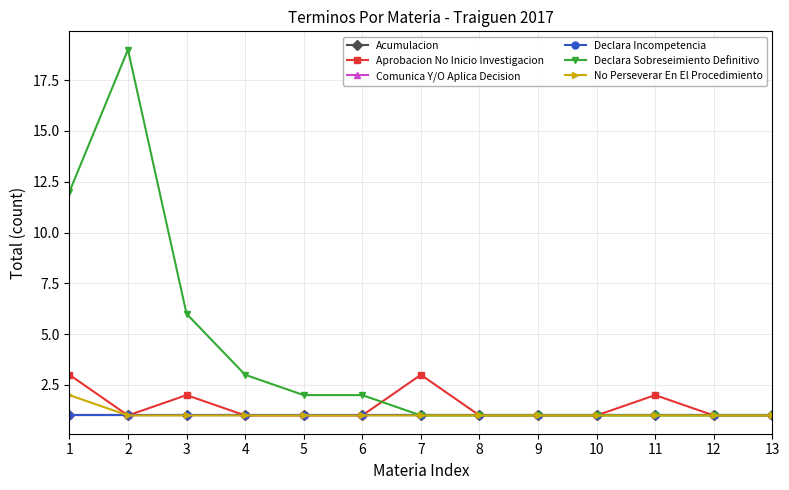

What is the value of the Acumulacion point at the 9th from the left?

1